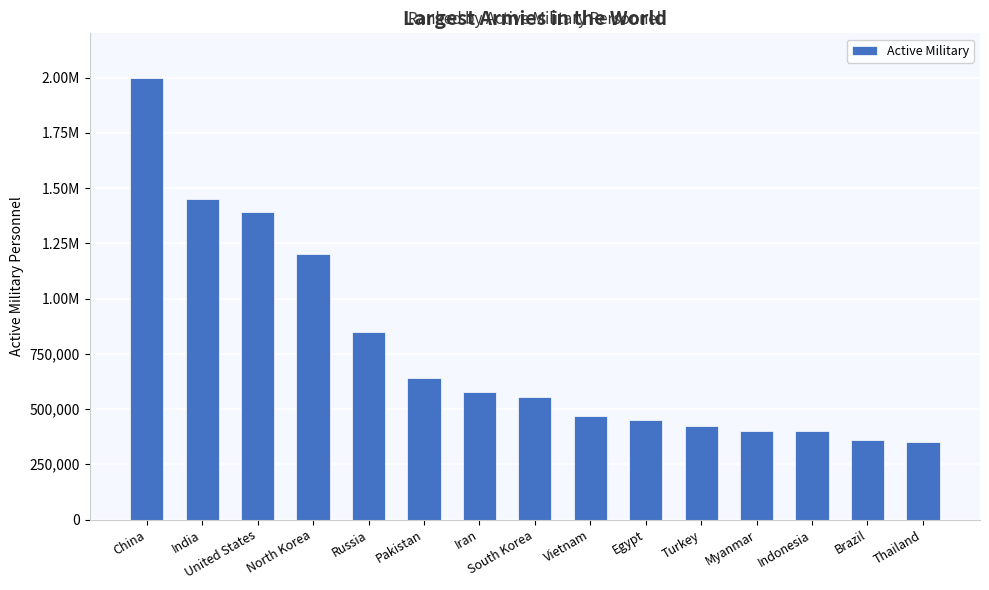

Reading left to right, transcribe all the data shown in this chart.

2000000	1450000	1390000	1200000	850000	640000	575000	555000	470000	450000	425000	400000	400000	360000	350000